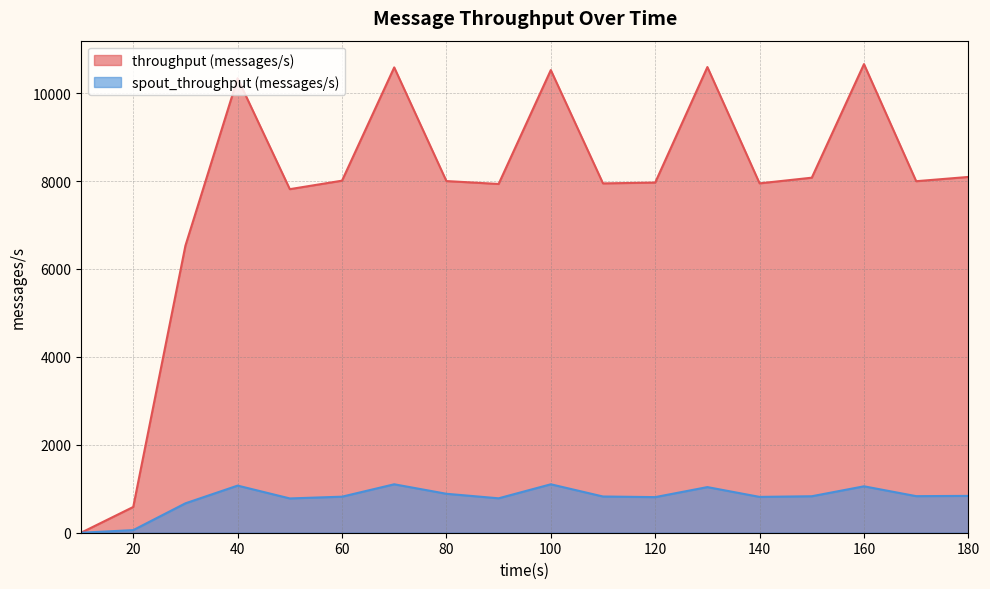

True or false: throughput (messages/s) and spout_throughput (messages/s) intersect in this chart.

False